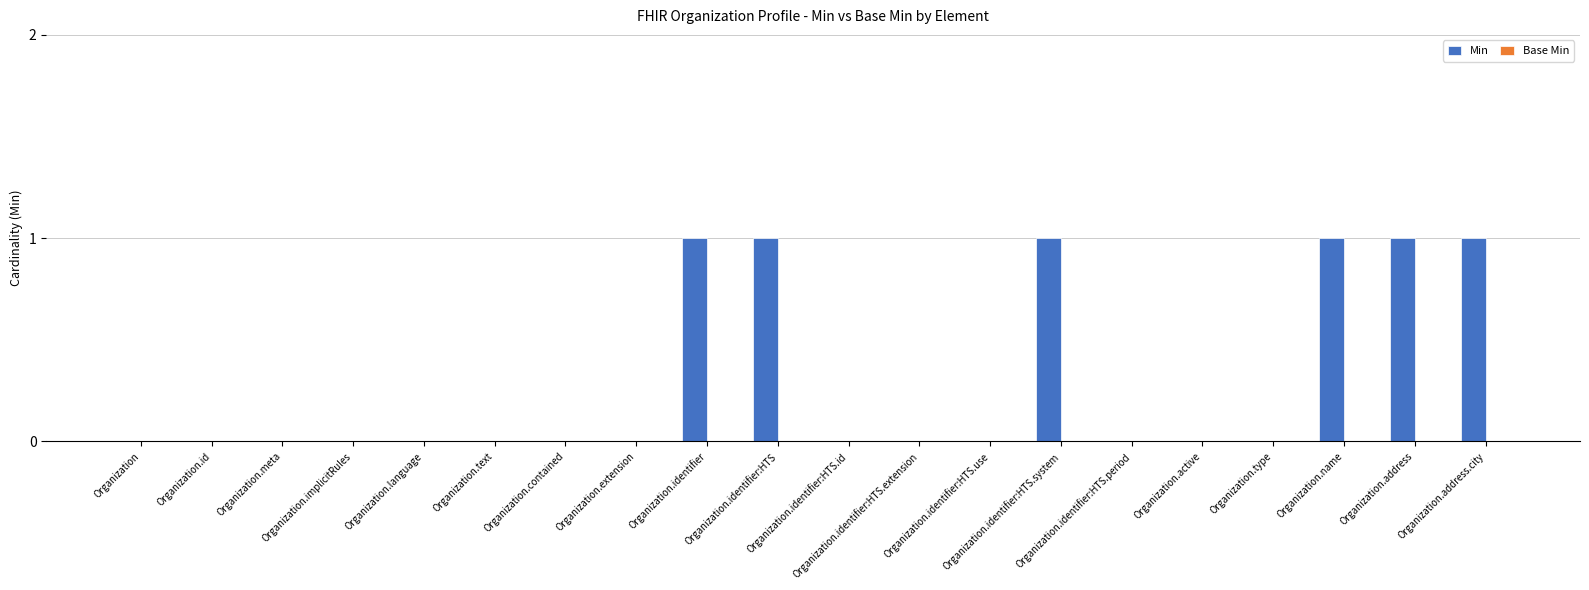

What is the sum of all values?

6